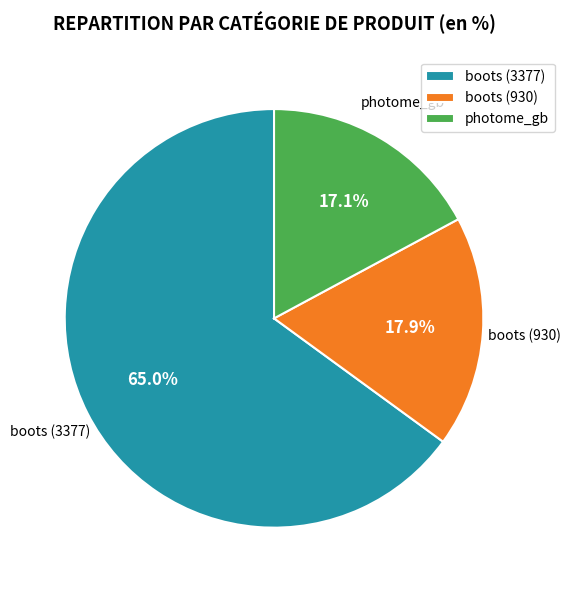

Which category has the smallest portion of the pie?

photome_gb